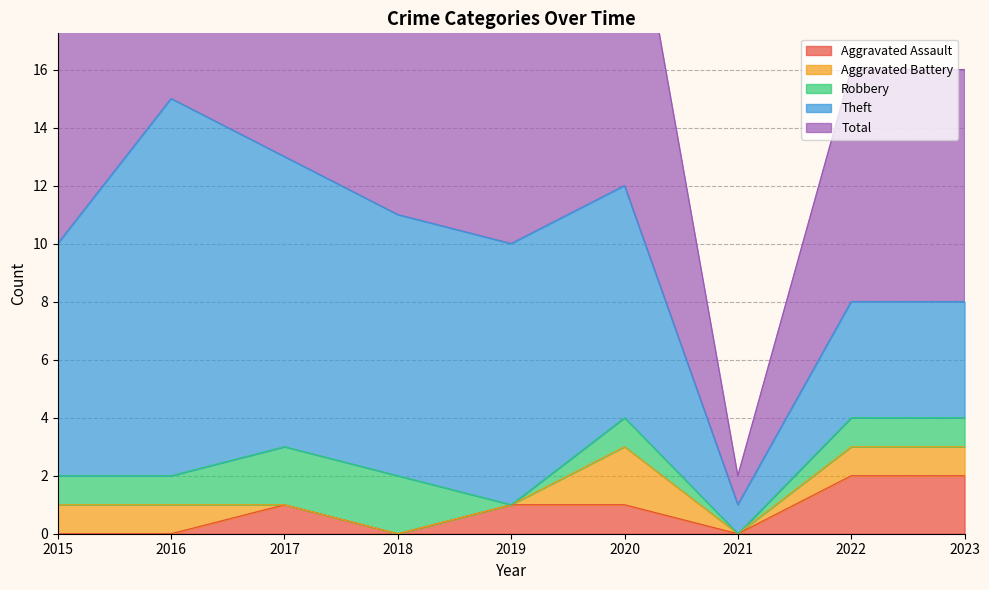

Does the chart have visible grid lines?

Yes